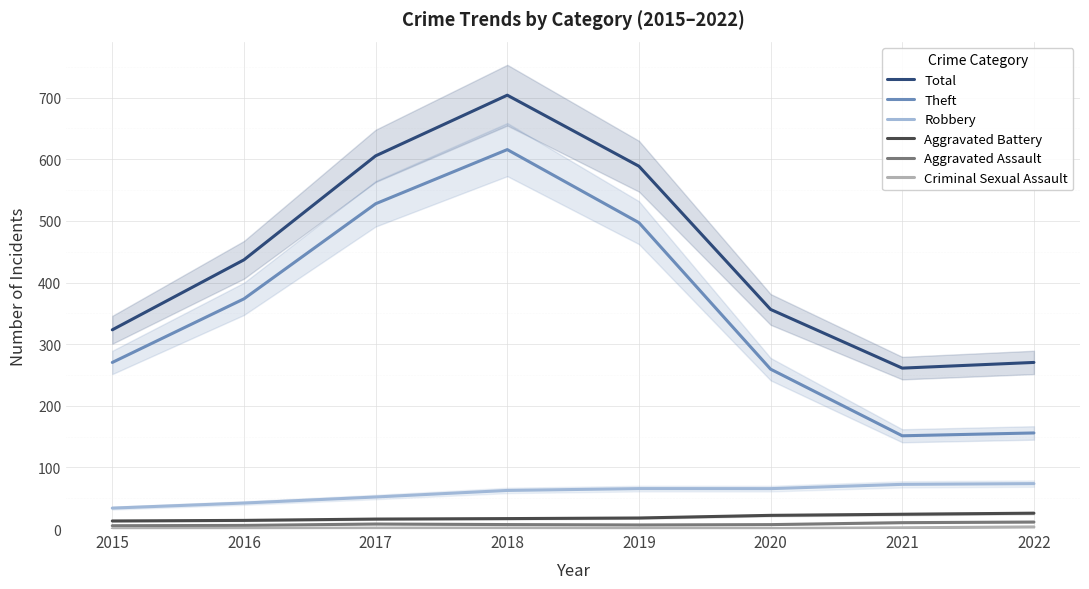

How many lines are shown in the chart?

6